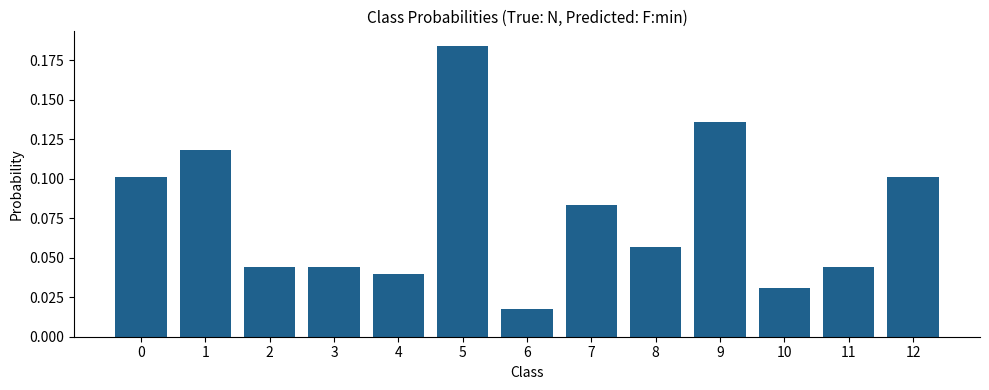

The value at 8 is 0.1. True or false?

True